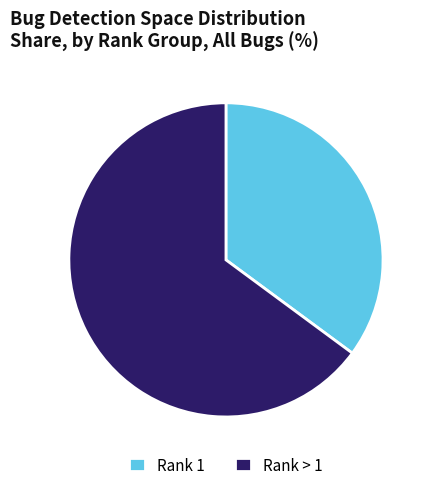

How many segments does this pie chart have?

2